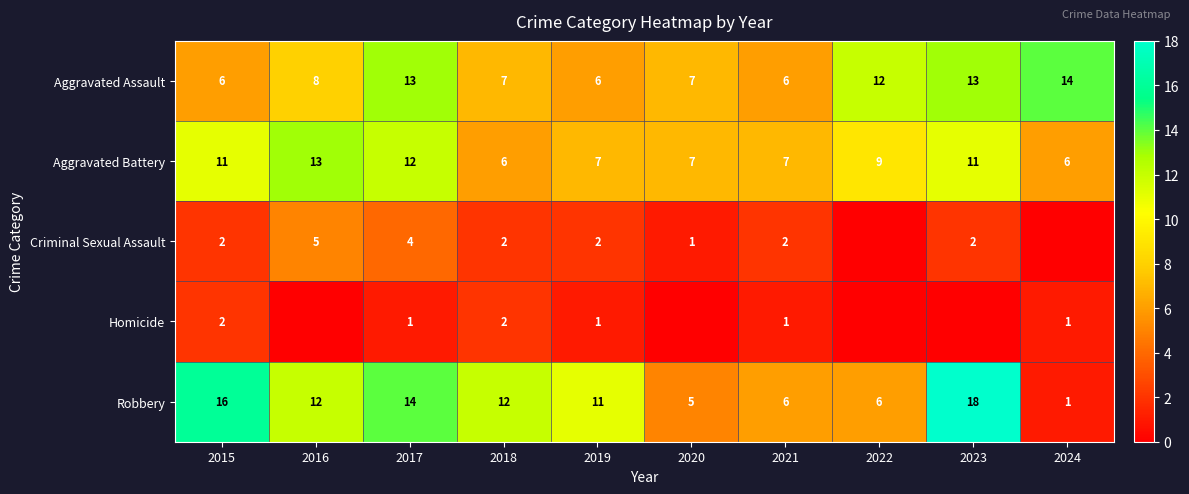

At which label does Aggravated Battery first exceed 9?

2015